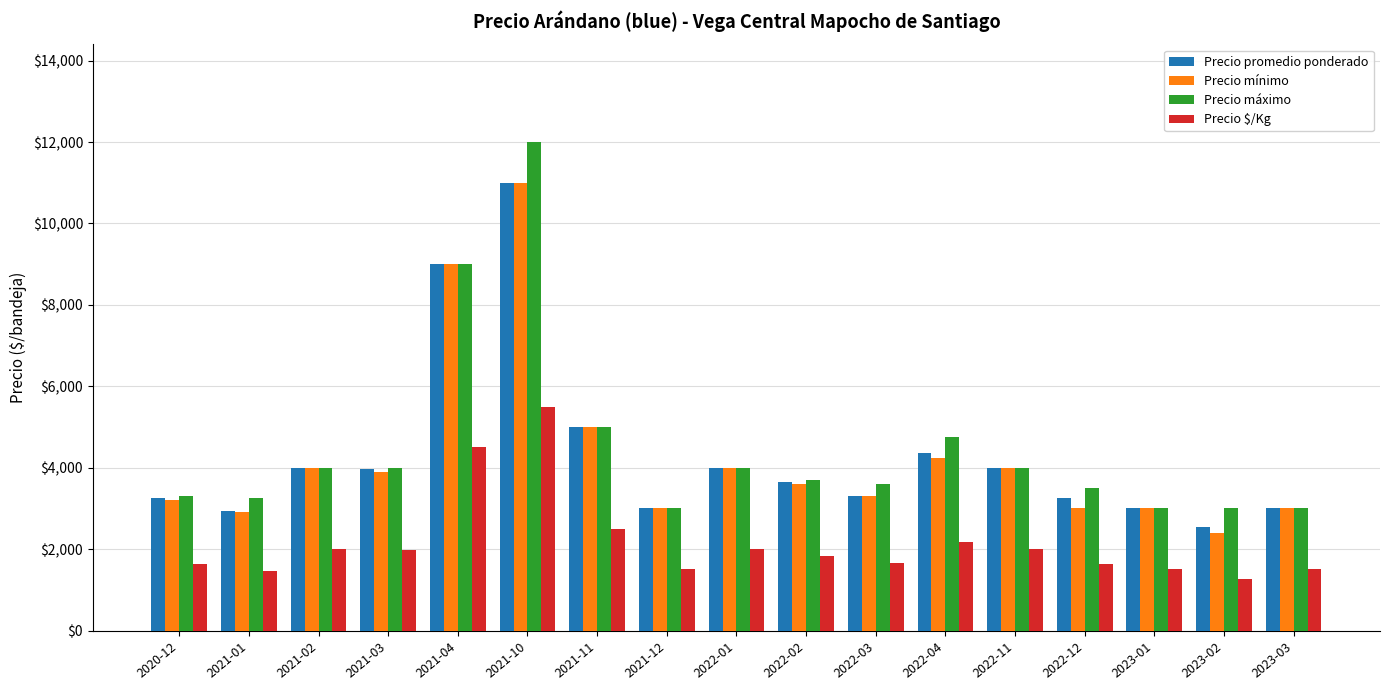

Is it true that Precio mínimo equals 3892 at 2023-02?

False